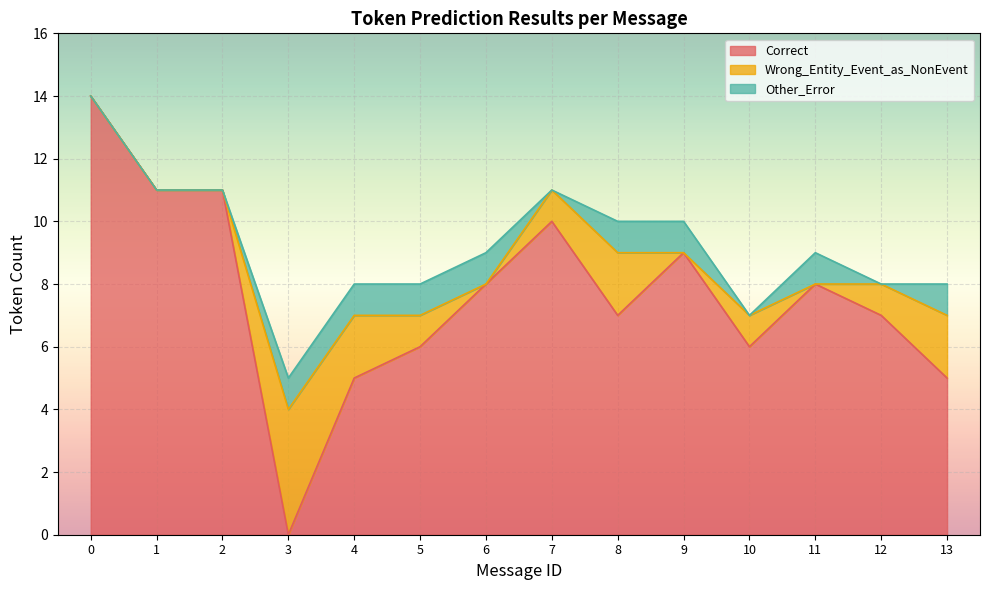

In Other_Error, how many points are higher than both neighbors (excluding endpoints)?

1